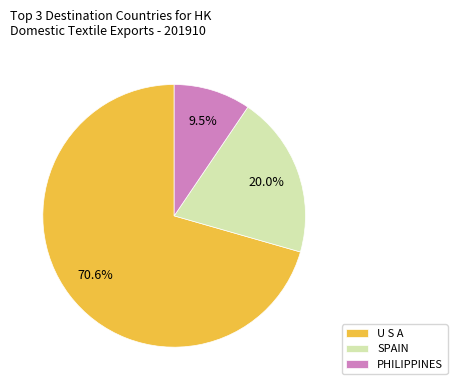

Which slice is the smallest?

PHILIPPINES